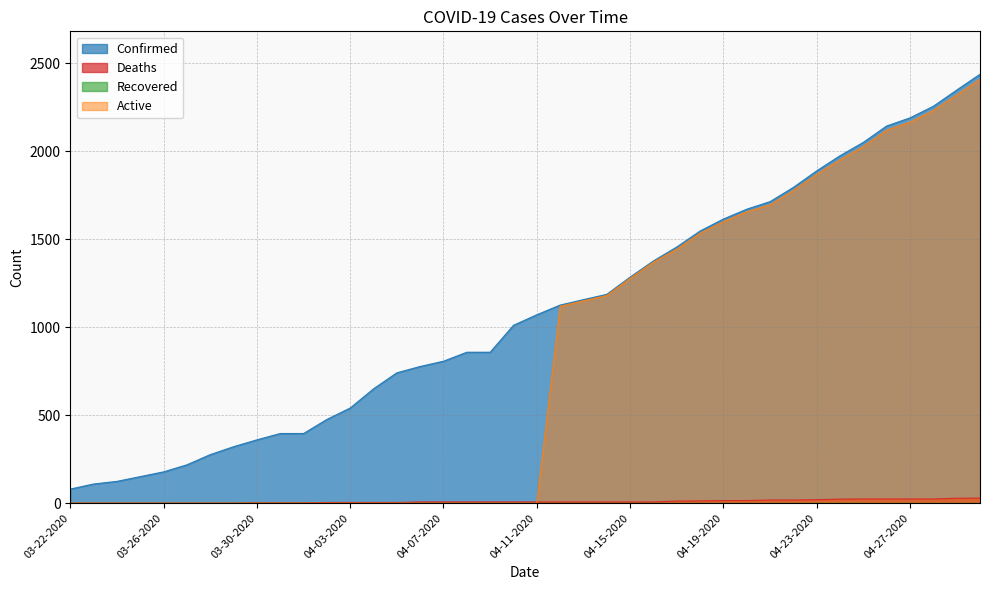

What is the difference between the second highest and minimum values in the Active series?

2320